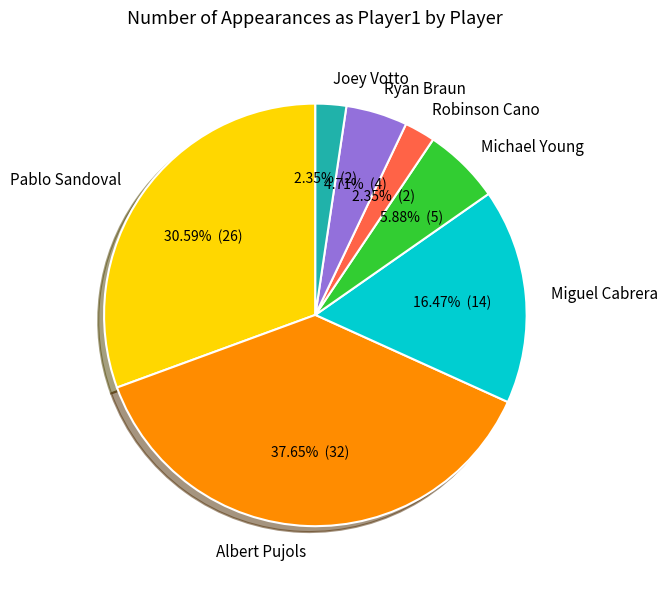

Which category has the biggest portion of the pie?

Albert Pujols